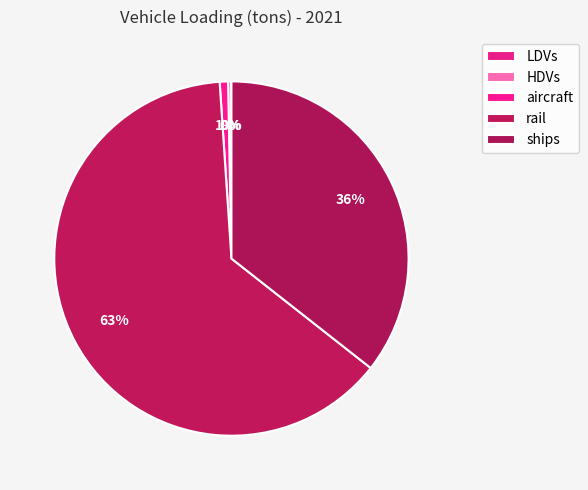

Does HDVs represent more than half of the total?

No